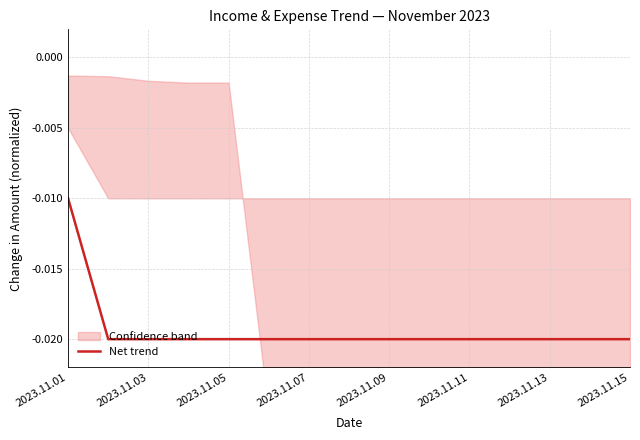

How many lines are shown in the chart?

1